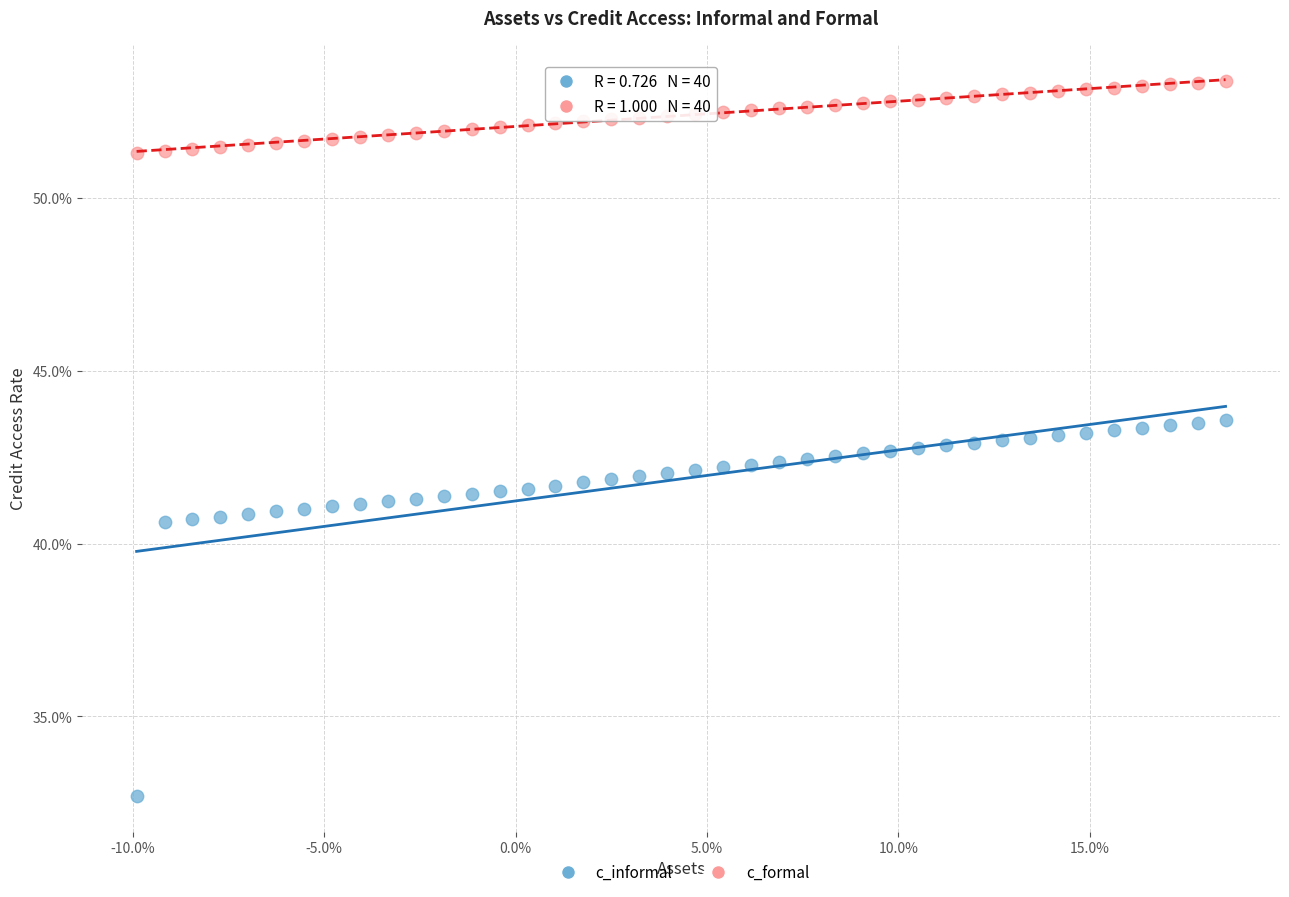

What are all the series names shown in the legend?

c_informal, c_formal